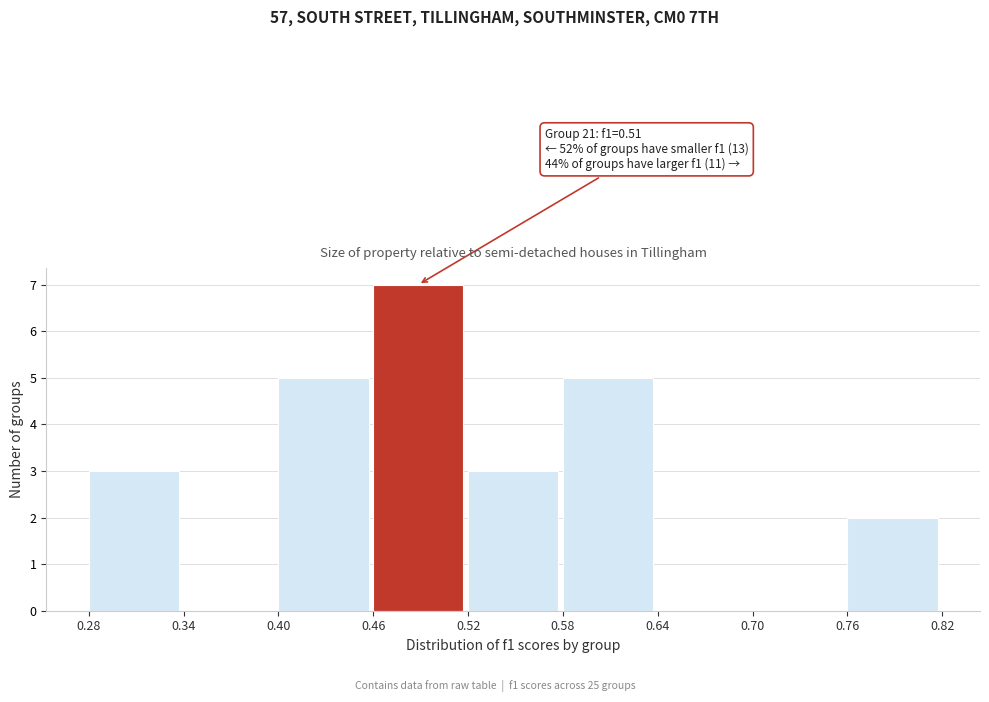

Over which range of the x-axis is the bar tallest?

0.46 to 0.52